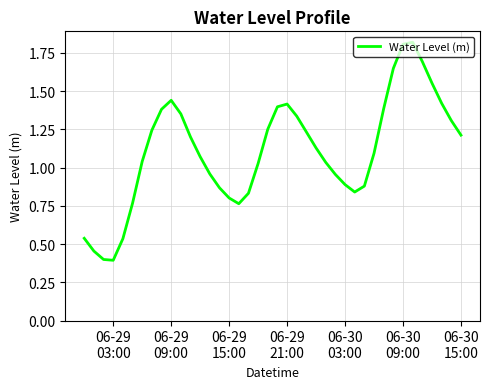

What is the minimum value shown in the chart?

0.4